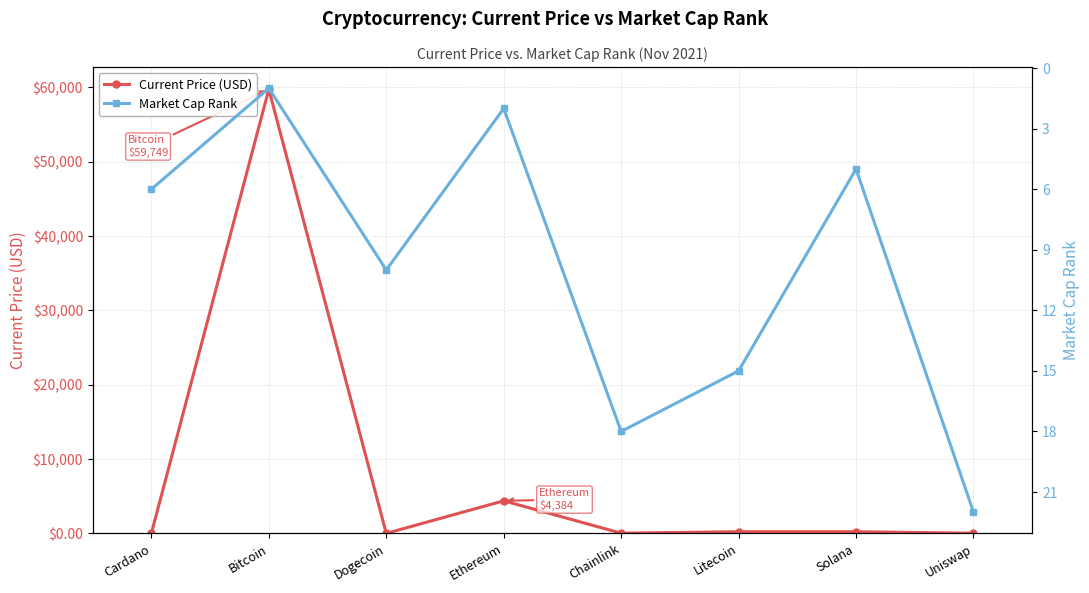

True or false: Current Price (USD) has a value of 59749.0 at Bitcoin.

True